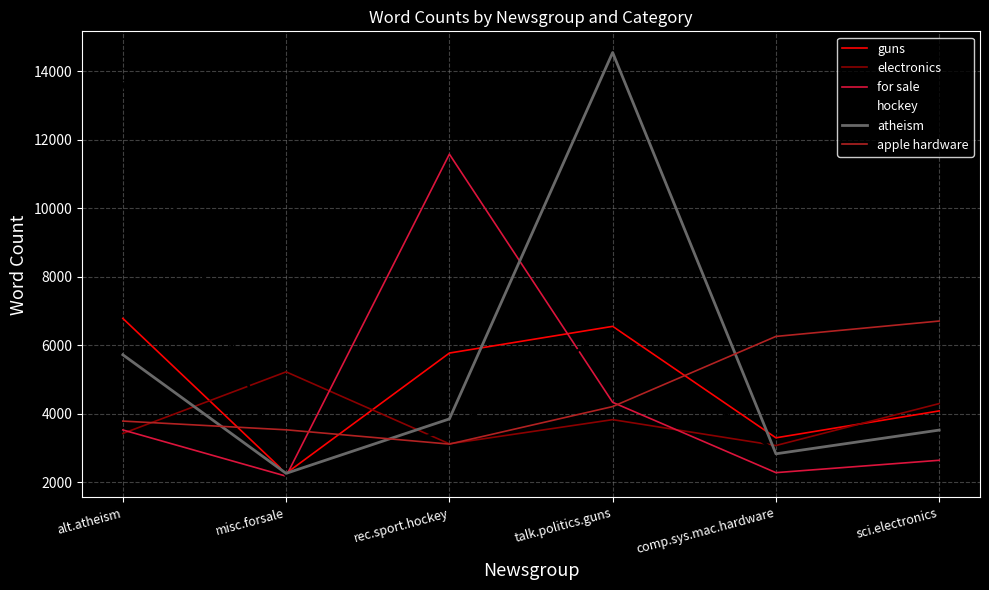

True or false: apple hardware and guns intersect in this chart.

True